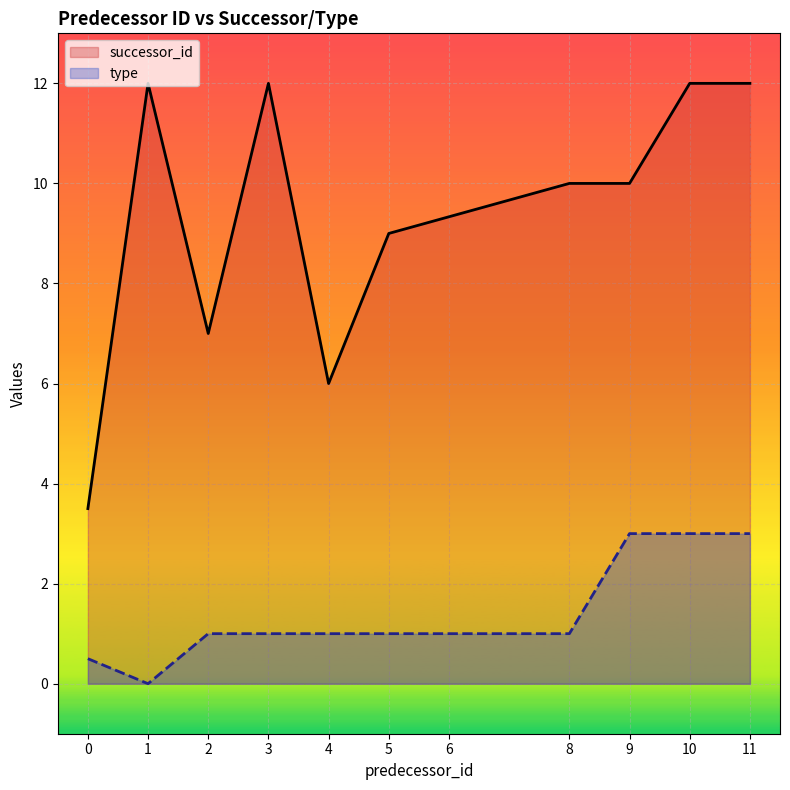

How many data points in type are above 1?

3